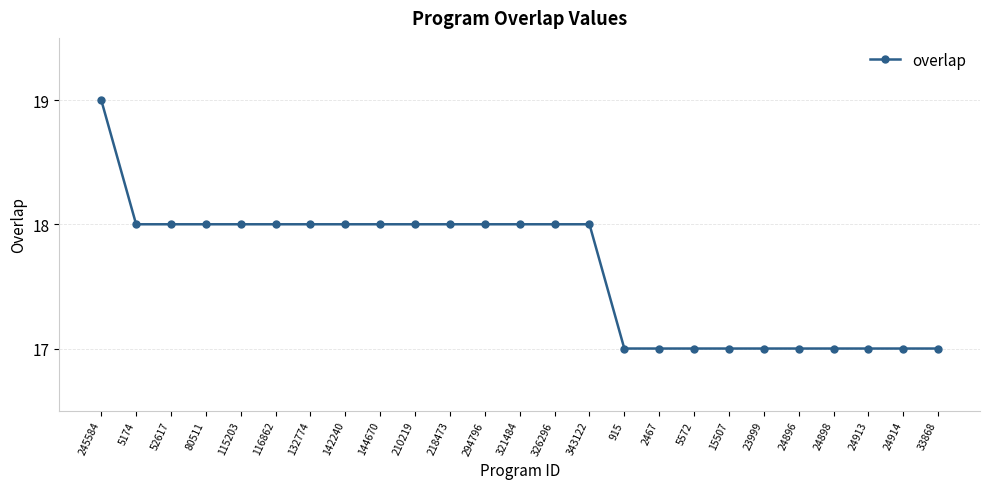

What is the label of the 19th point from the left?

15507